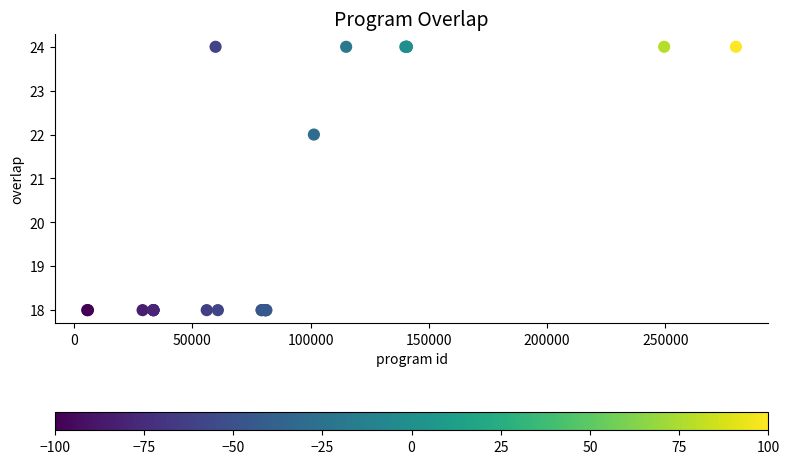

What Y value in the scatter plot is closest to 21?

22